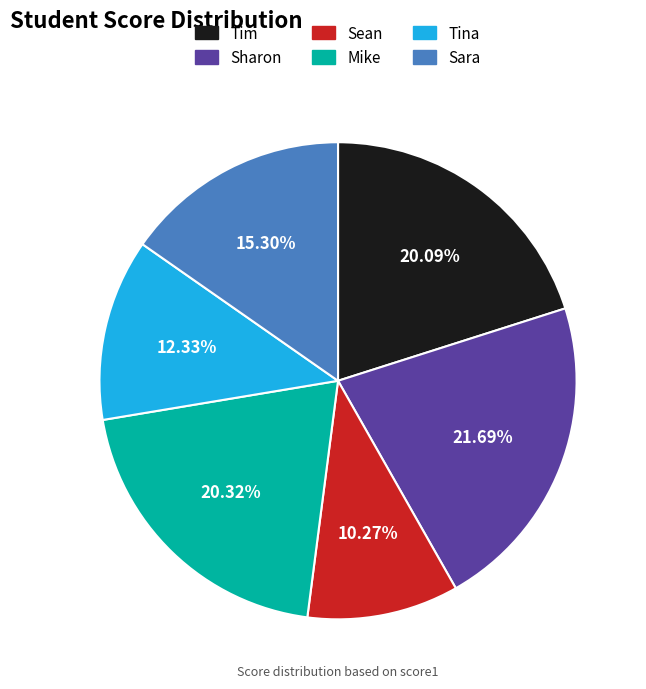

Which slice is the smallest?

Sean